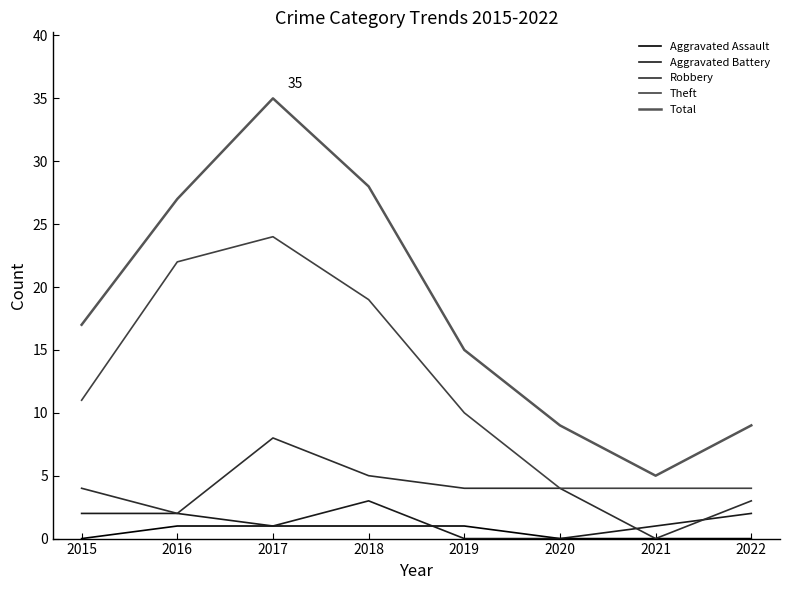

Is it true that Robbery equals 4 at 2019?

True